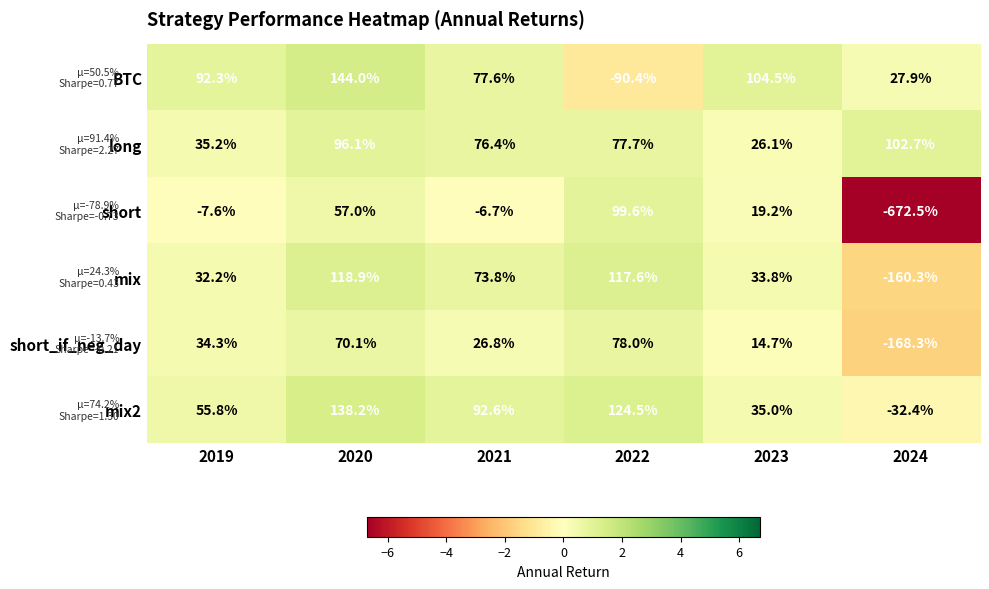

The value of mix at 2021 is 104.4. True or false?

False